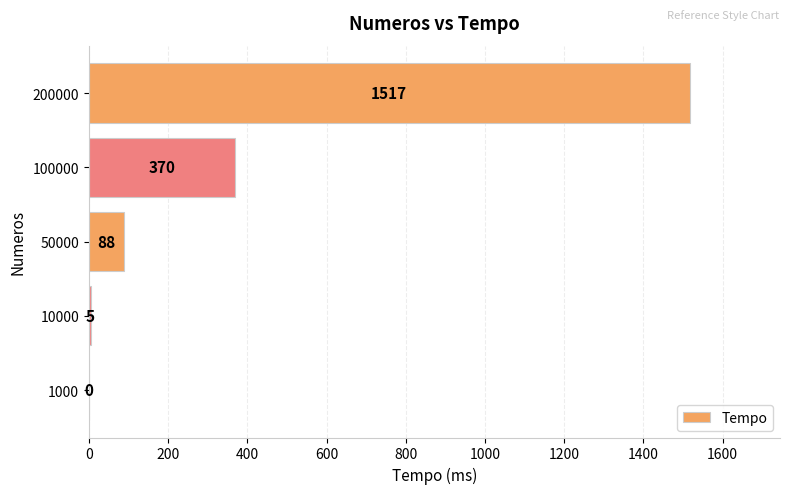

What is the sum of all values?

1980